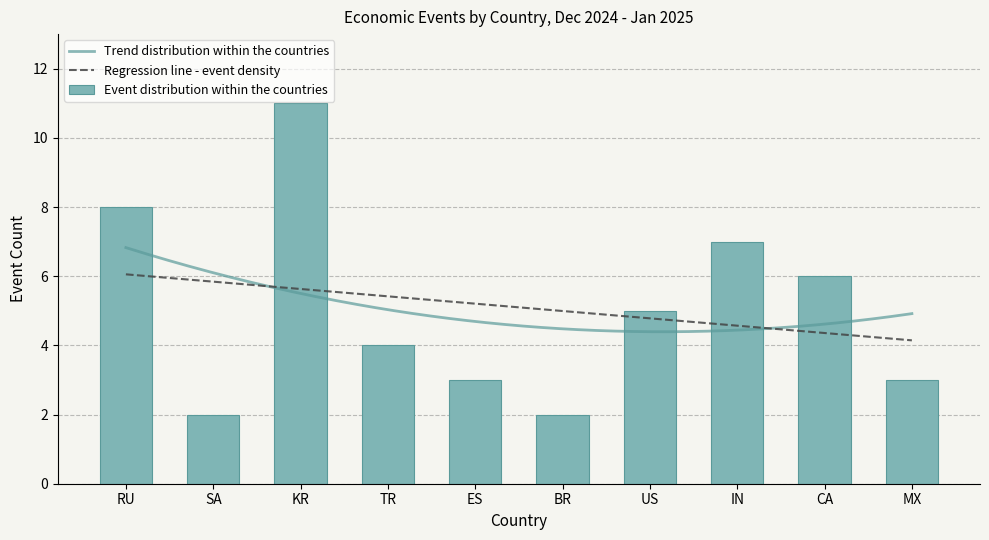

Approximately how many times larger is the value at IN compared to SA?

3.5